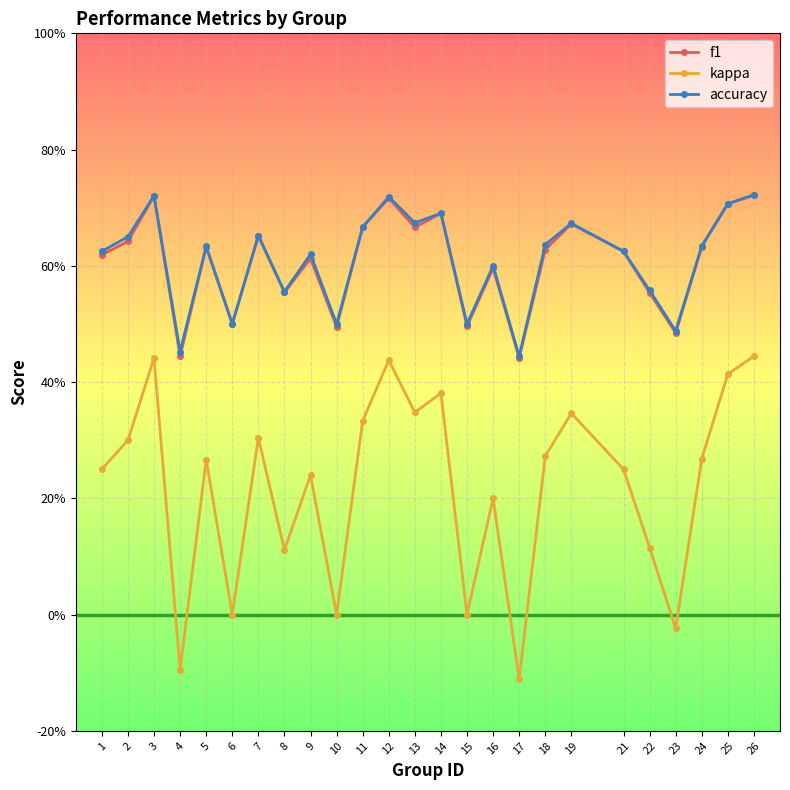

True or false: accuracy has more than 2 interior local peaks.

True